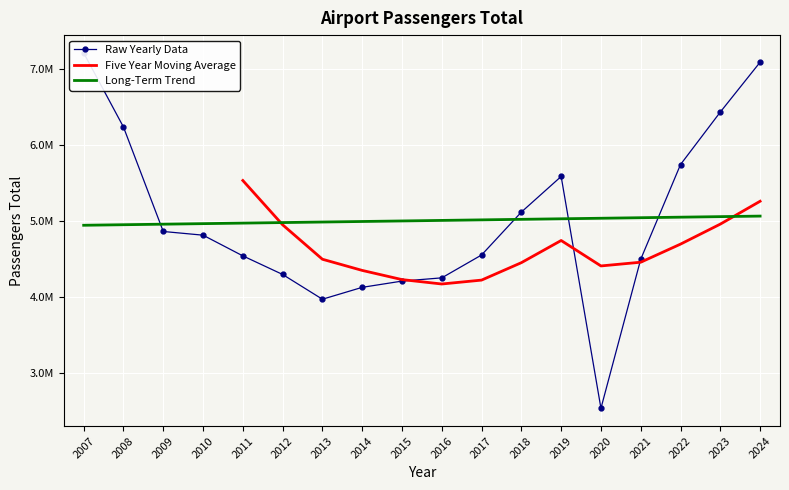

Is it true that the value at 2019 is 3162628?

False